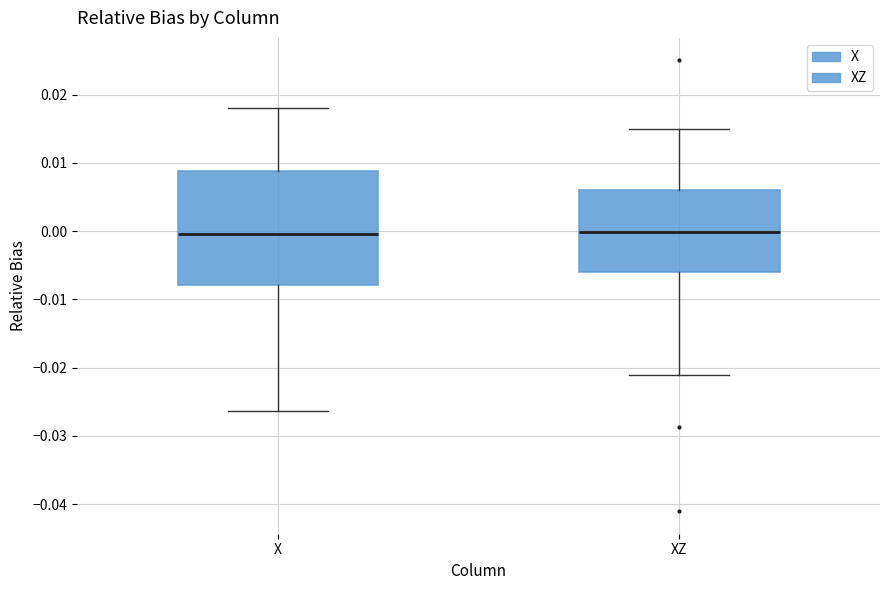

Where does the median line of the box for X sit on the y-axis? The values are not printed on the chart, so give them approximately, as read against the axis.

0.000